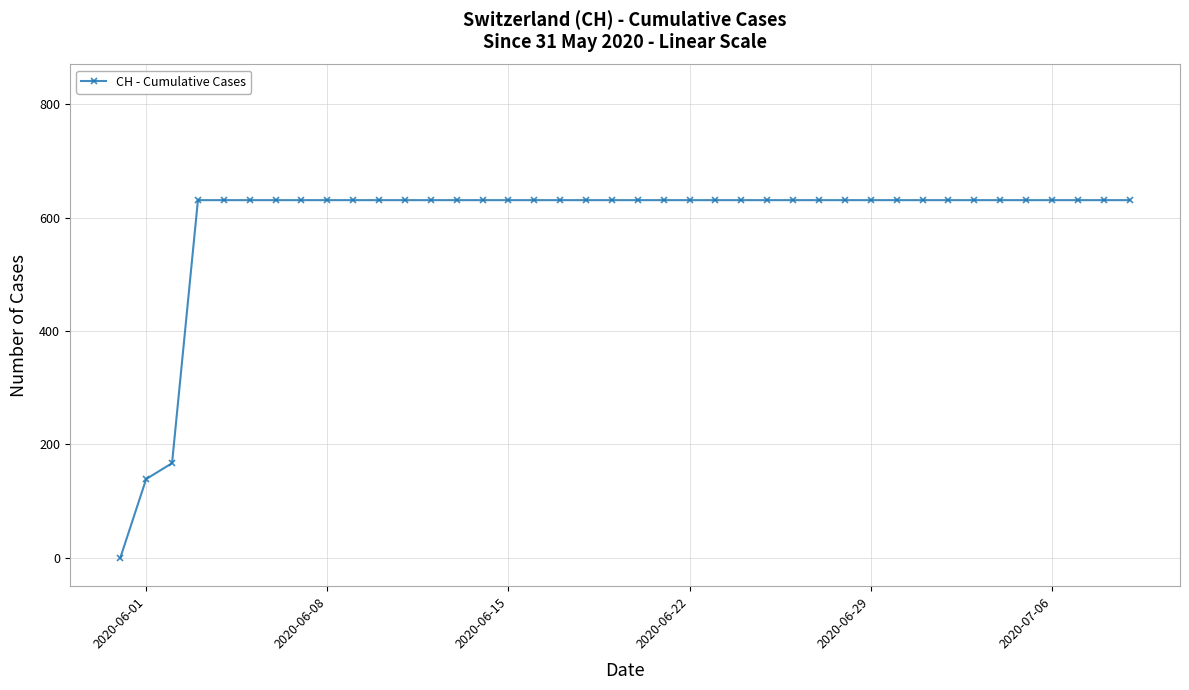

What is the value of the 37th point from the left?

631